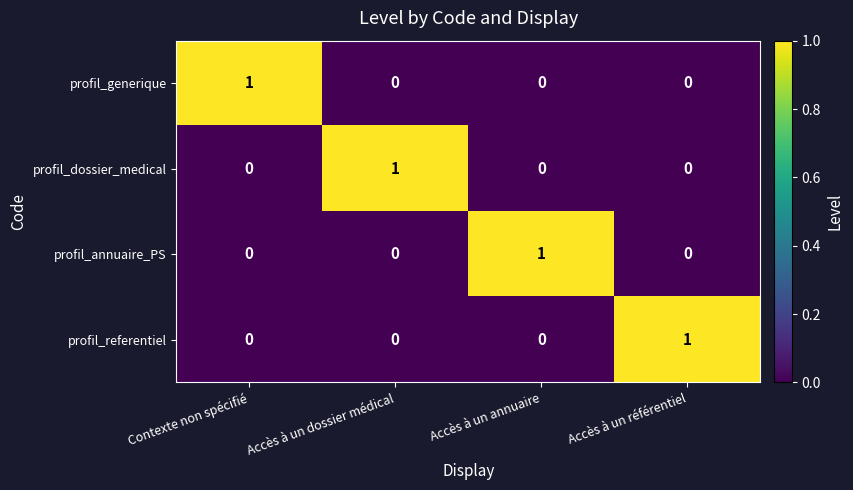

At how many categories does at least one series exceed 0?

4